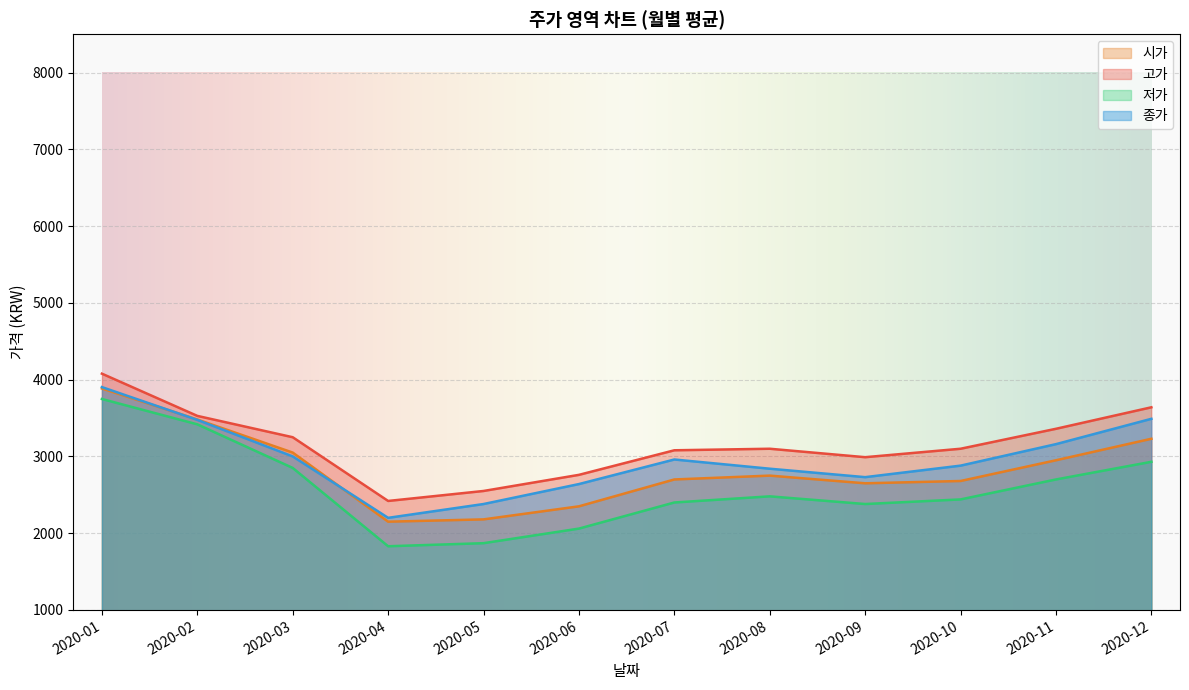

True or false: 종가 and 저가 intersect in this chart.

False